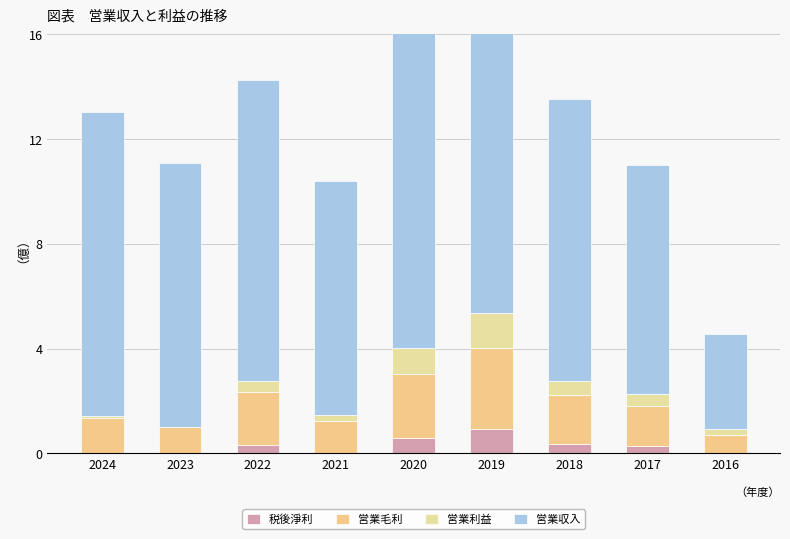

Is it true that 営業毛利 equals 1.9 at 2018?

True